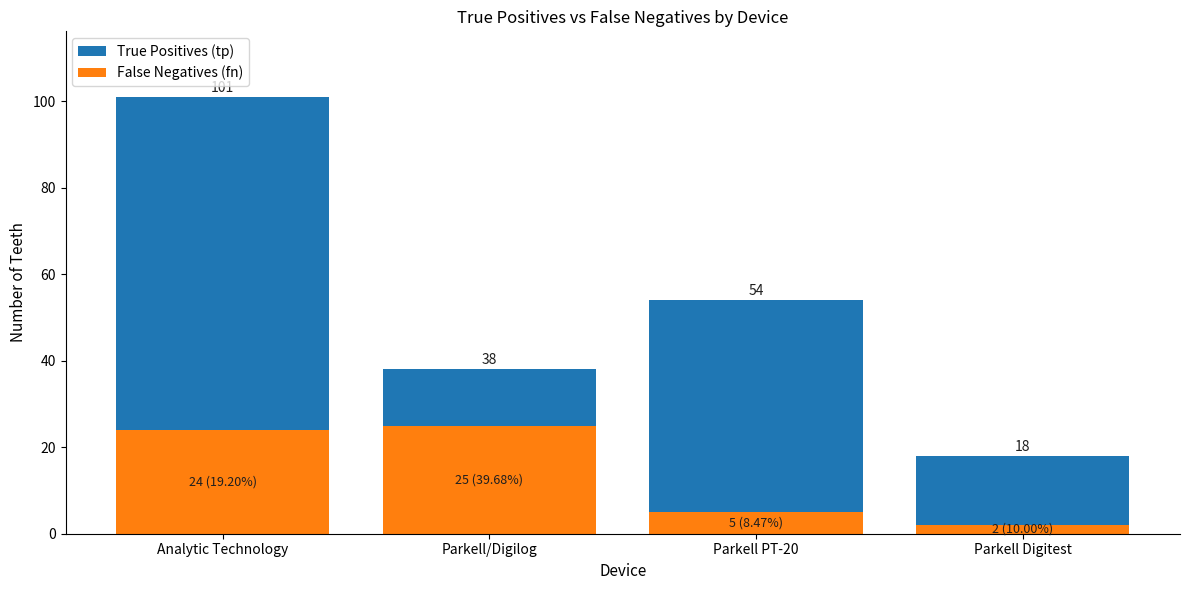

Which series has the largest total across all categories?

True Positives (tp)